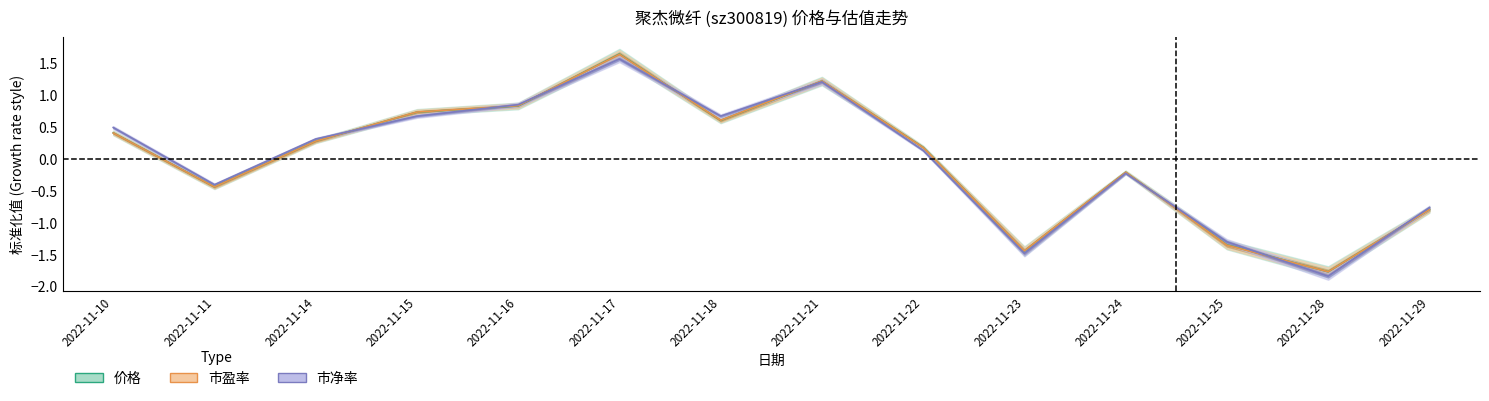

The 市净率 series shows 1.6 at 2022-11-17. True or false?

True